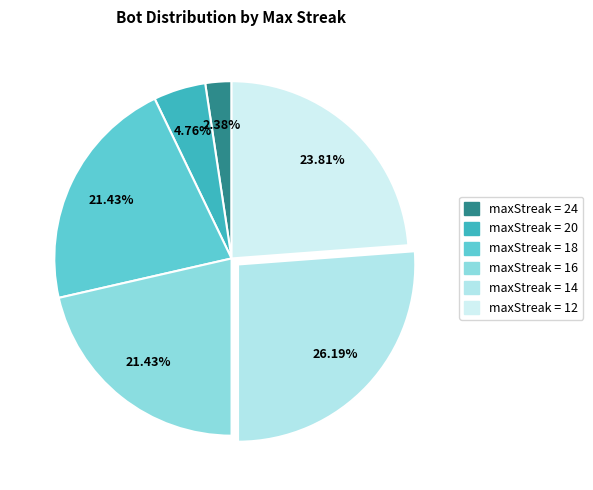

To the nearest percent, what is the difference between the largest and smallest slice percentages?

24%